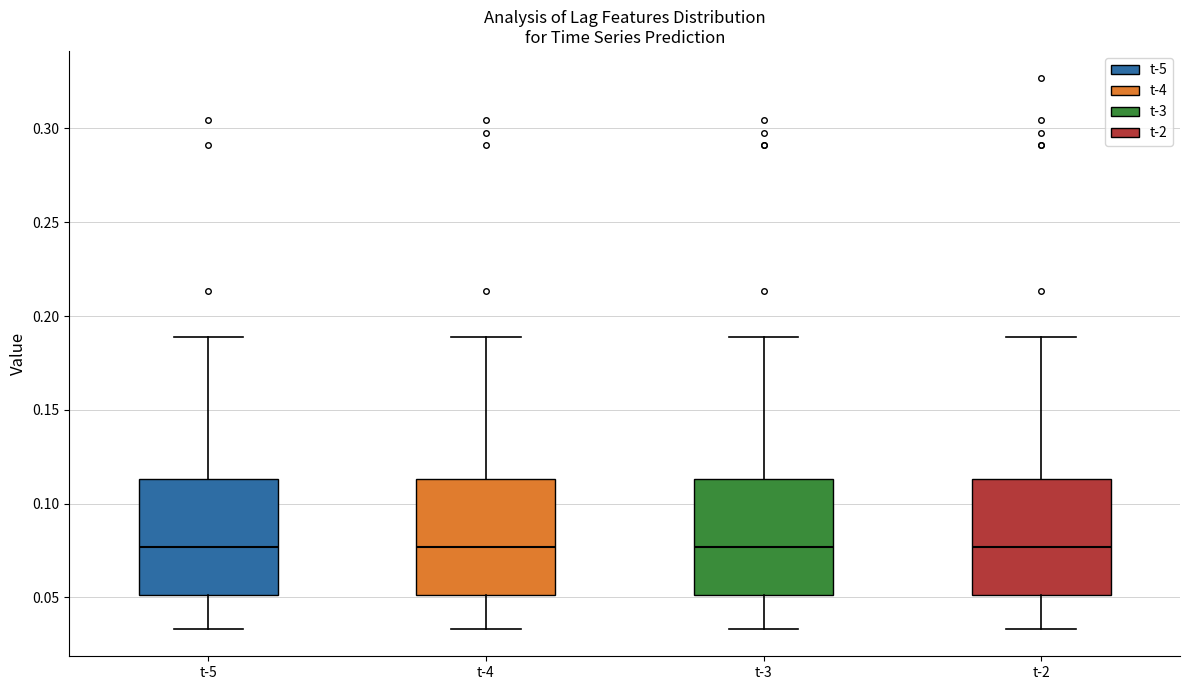

Reading left to right, read every box against the y-axis: the position of its median line, the range the box covers, and the ends of its whiskers. The values are not printed on the chart, so give them approximately, as read against the axis.

t-5: median 0.075, box 0.050 to 0.115, whiskers 0.035 to 0.190
t-4: median 0.075, box 0.050 to 0.115, whiskers 0.035 to 0.190
t-3: median 0.075, box 0.050 to 0.115, whiskers 0.035 to 0.190
t-2: median 0.075, box 0.050 to 0.115, whiskers 0.035 to 0.190